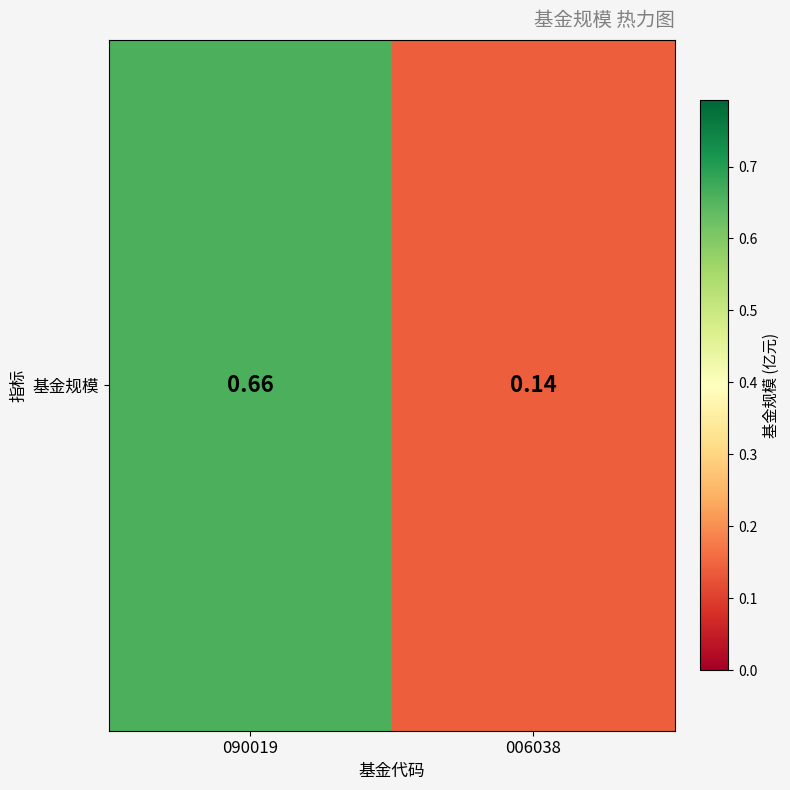

List the labels in order of value, largest first.

090019, 006038